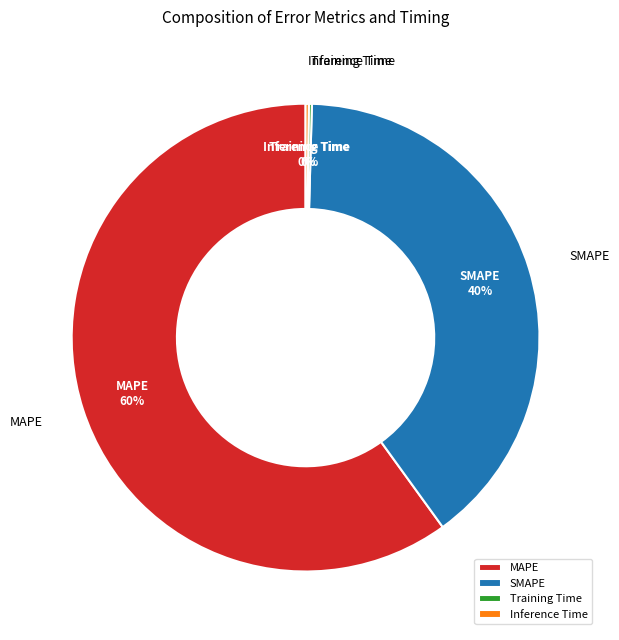

Does MAPE account for over 50% of the chart?

Yes